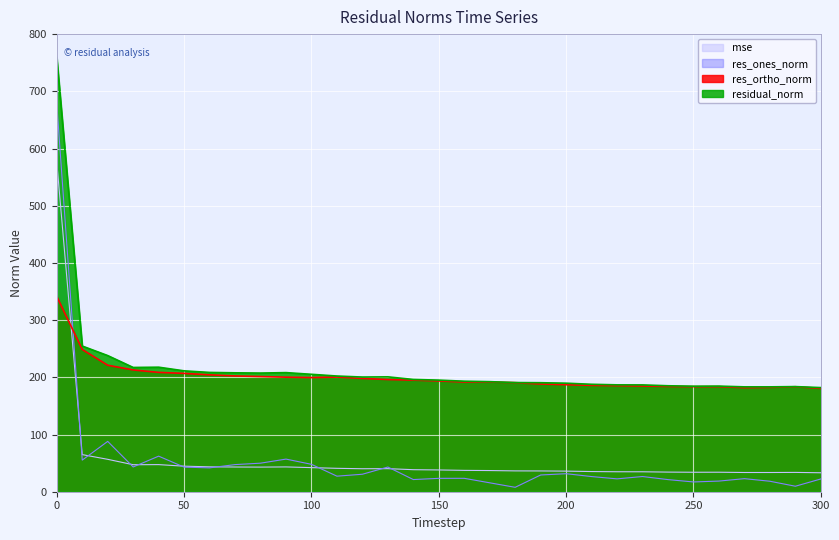

Reading left to right, what are all the values shown in this chart?

mse: 0=576.1	10=64.9	20=56.6	30=47.2	40=47.4	50=44.7	60=43.5	70=43.2	80=43.0	90=43.4	100=42.1	110=40.9	120=40.2	130=40.3	140=38.5	150=38.1	160=37.3	170=37.0	180=36.4	190=36.3	200=36.0	210=35.3	220=34.9	230=34.9	240=34.3	250=34.0	260=34.1	270=33.6	280=33.6	290=33.8	300=33.1
res_ones_norm: 0=678.0	10=55.3	20=88.0	30=43.3	40=62.2	50=43.0	60=41.7	70=47.4	80=49.9	90=57.0	100=47.9	110=27.2	120=30.6	130=43.2	140=21.3	150=23.4	160=23.4	170=15.6	180=7.7	190=29.3	200=31.5	210=26.5	220=22.5	230=26.6	240=21.2	250=17.1	260=18.6	270=22.8	280=18.3	290=9.6	300=22.3
res_ortho_norm: 0=341.3	10=248.6	20=221.1	30=212.9	40=208.6	50=206.9	60=204.3	70=202.4	80=201.3	90=200.3	100=199.6	110=200.4	120=198.1	130=196.1	140=195.1	150=193.7	160=191.8	170=191.8	180=190.7	190=188.3	200=187.1	210=185.9	220=185.5	230=184.8	240=184.0	250=183.7	260=183.7	270=181.9	280=182.4	290=183.5	300=180.7
residual_norm: 0=759.0	10=254.7	20=238.0	30=217.2	40=217.7	50=211.3	60=208.6	70=207.9	80=207.4	90=208.2	100=205.3	110=202.3	120=200.5	130=200.8	140=196.3	150=195.1	160=193.2	170=192.4	180=190.8	190=190.6	200=189.7	210=187.8	220=186.8	230=186.7	240=185.2	250=184.5	260=184.6	270=183.3	280=183.3	290=183.8	300=182.0